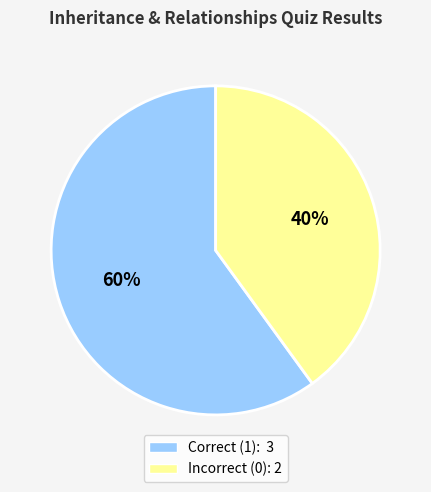

To the nearest percent, what is the difference between the largest and smallest slice percentages?

20%